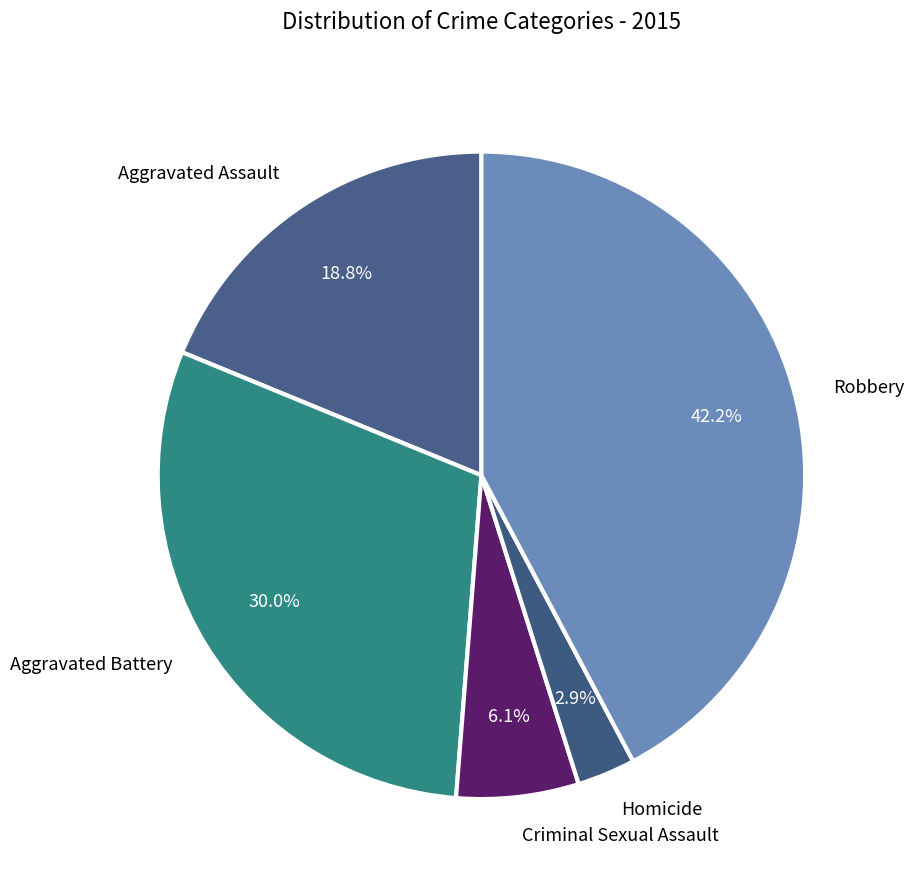

What percentage is NOT represented by Aggravated Assault?

81.2%